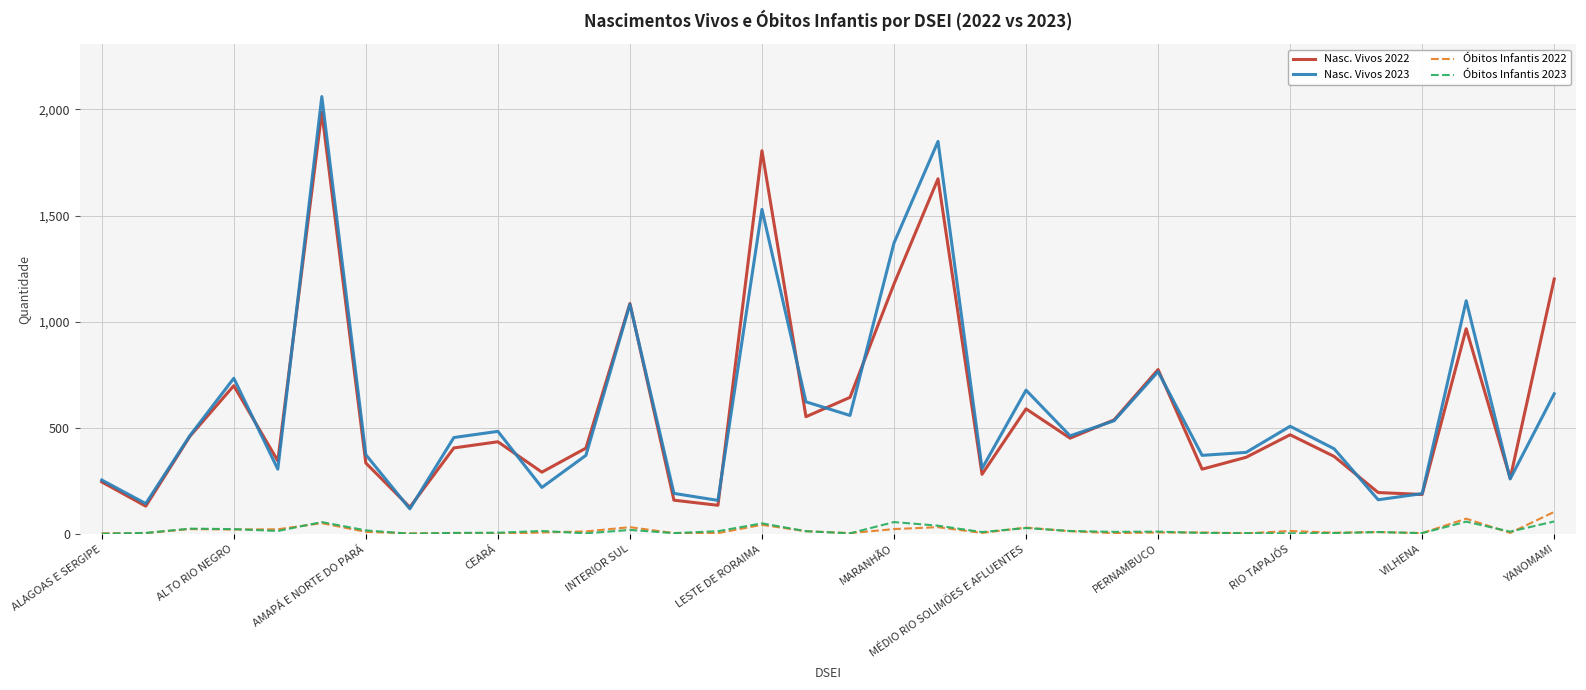

How many distinct data groups are displayed?

4